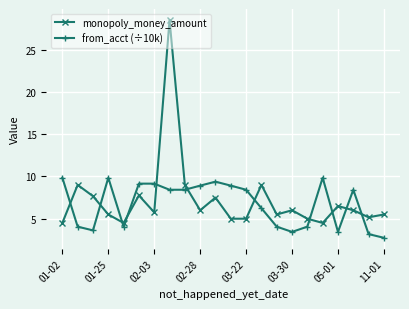

What is the value of the monopoly_money_amount point at the 15th from the left?

5.5